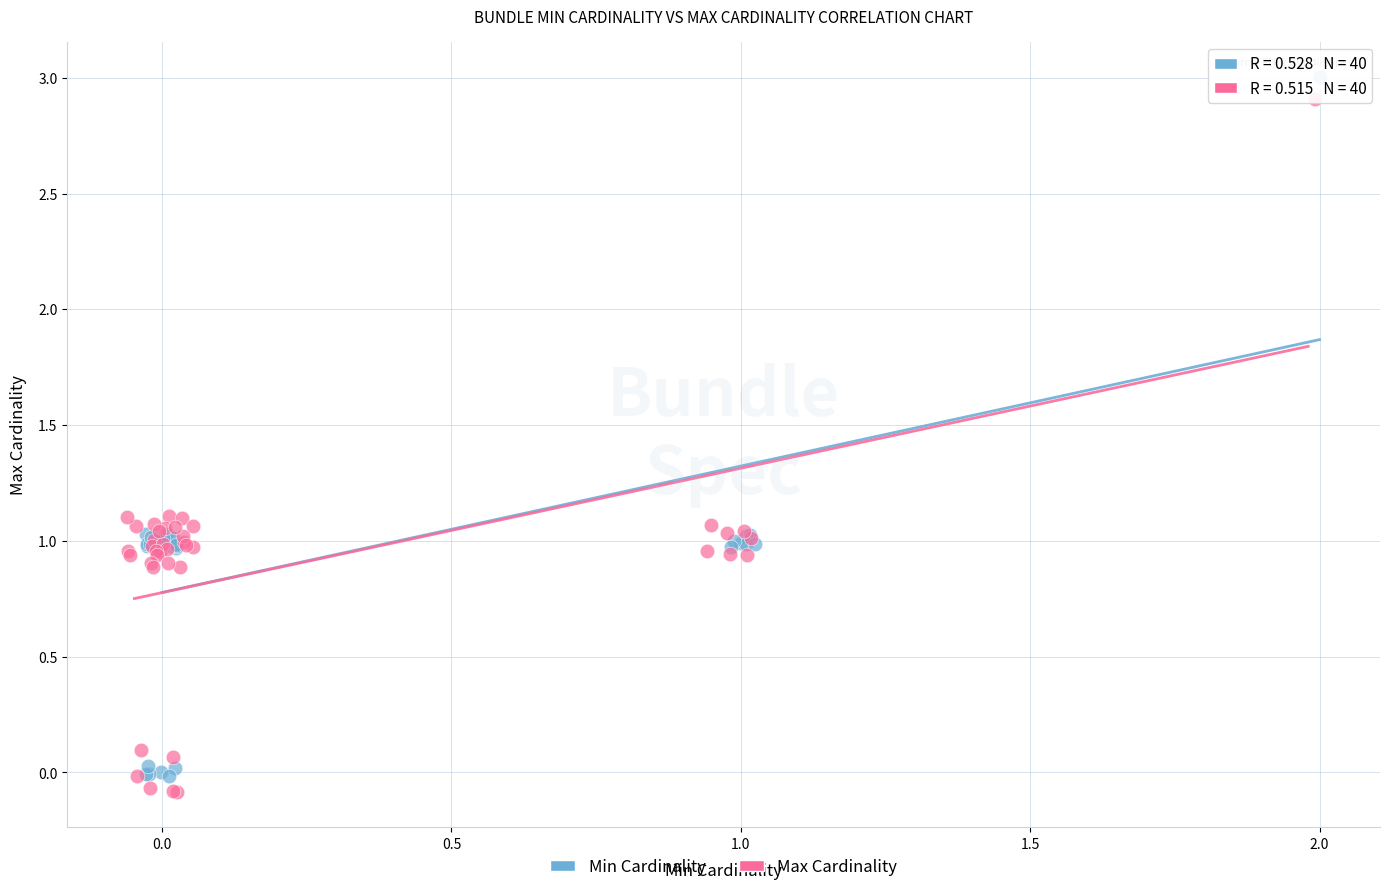

Which series reaches the maximum Y coordinate?

Min Cardinality